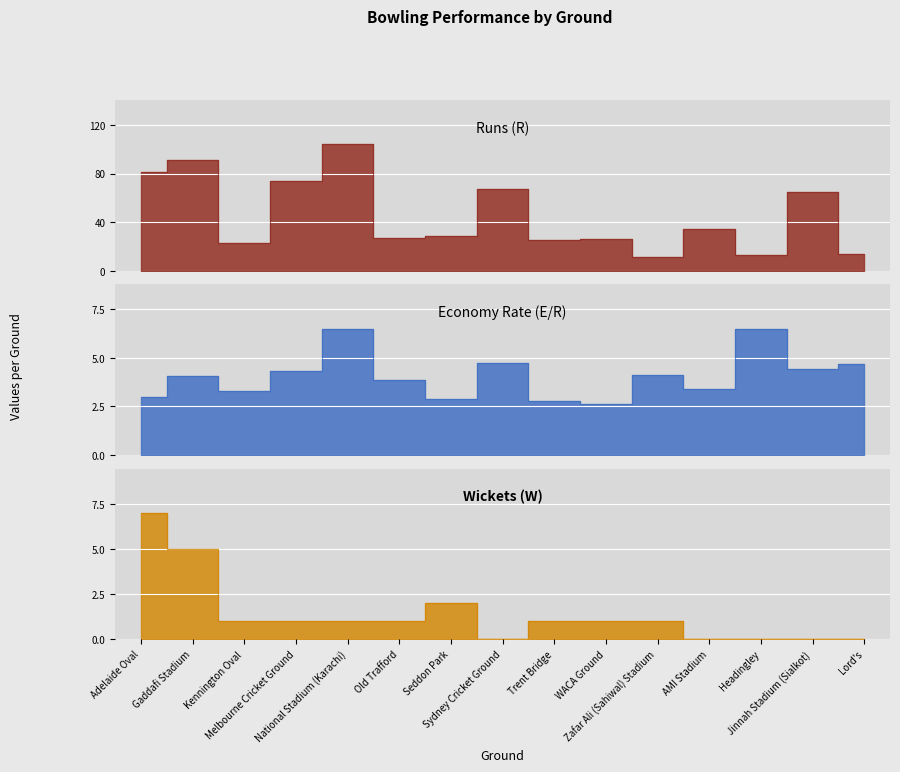

What is the value of the Runs (R) point at the 3rd from the left?

23.0